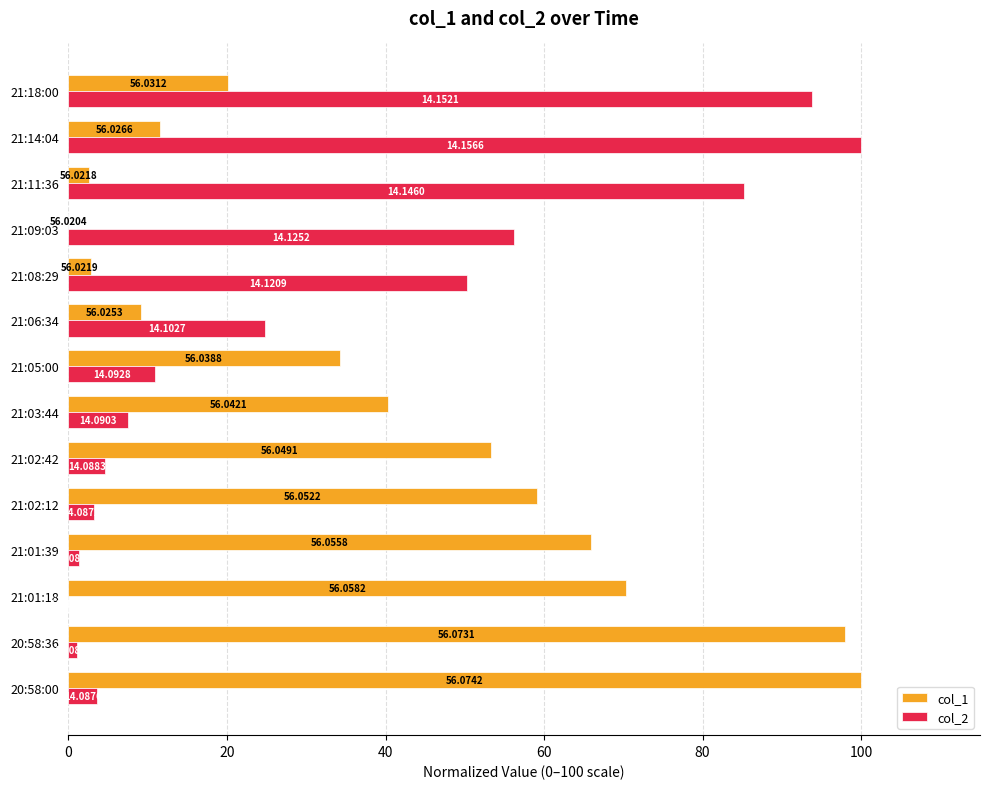

Between 21:03:44 and 21:08:29, which series saw the biggest shift?

col_2